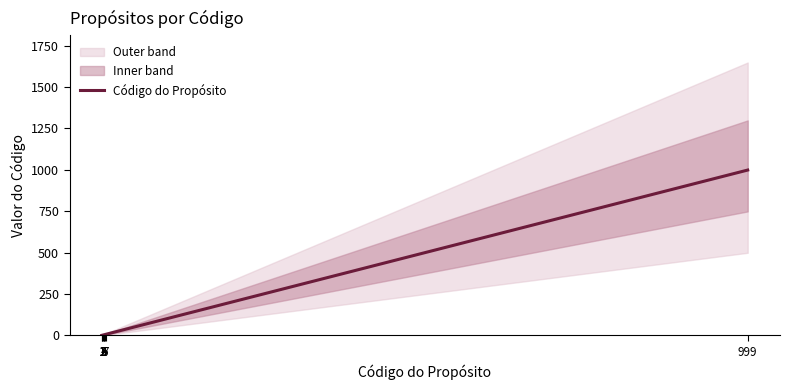

The chart shows a value of 9 at 6. True or false?

False